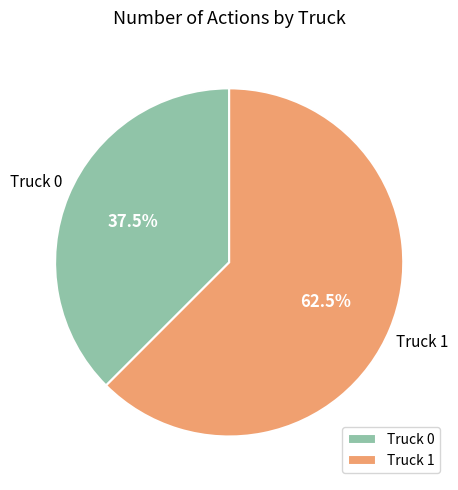

How many slices are in this pie chart?

2